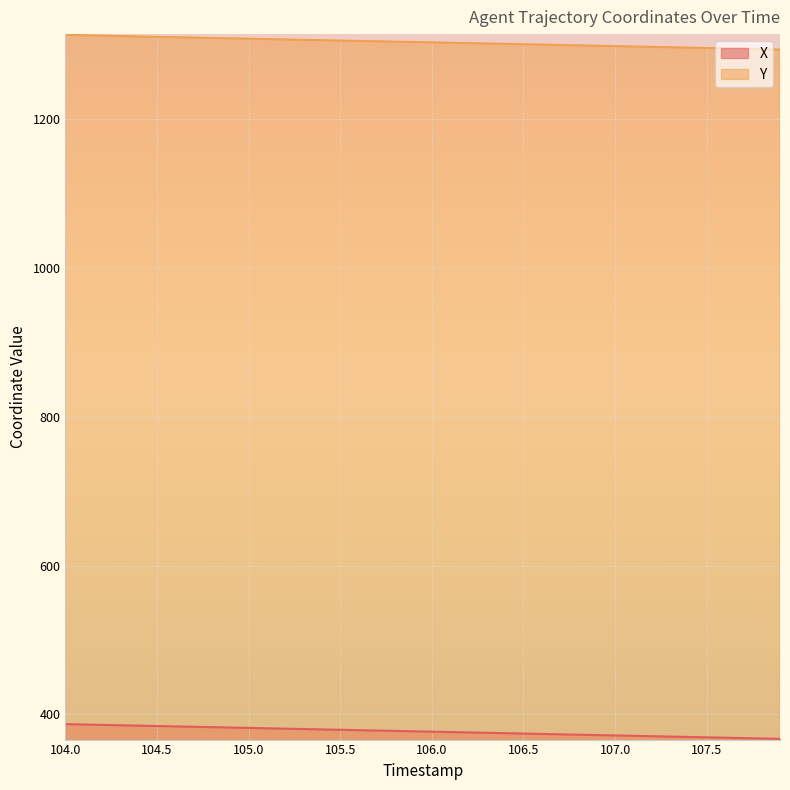

True or false: X and Y cross at least once.

False